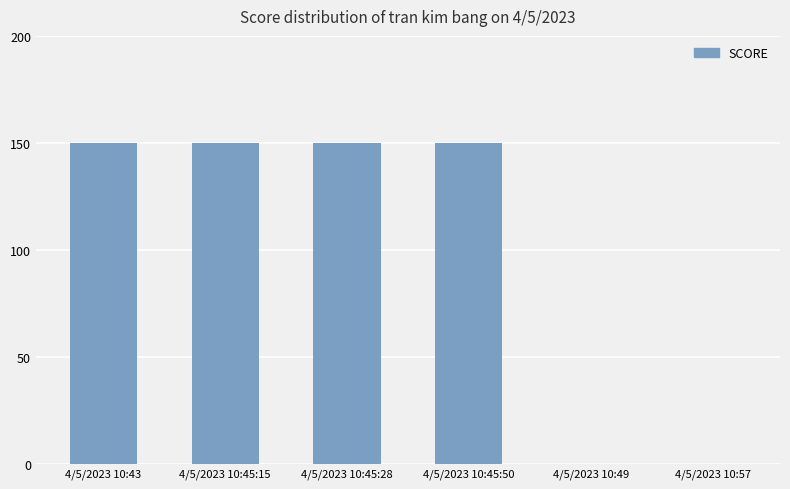

What is the sum of all values?

600